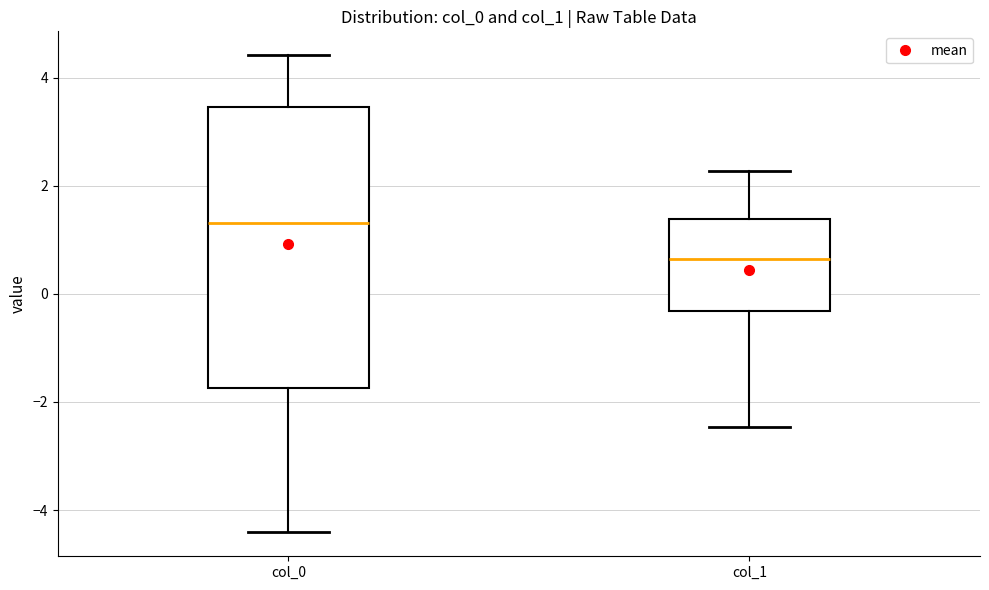

Which box's median line is the lowest?

col_1